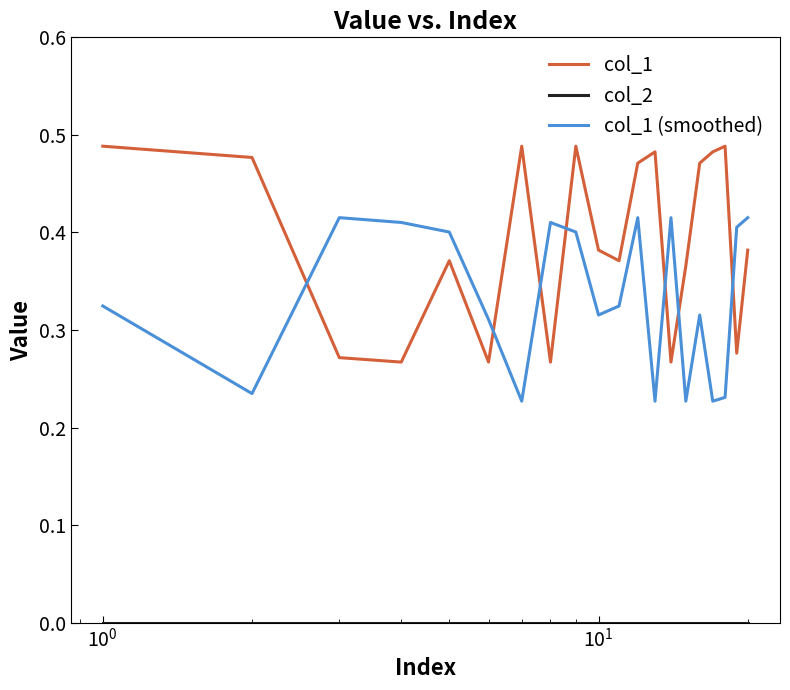

Which series has the largest range (max minus min)?

col_1